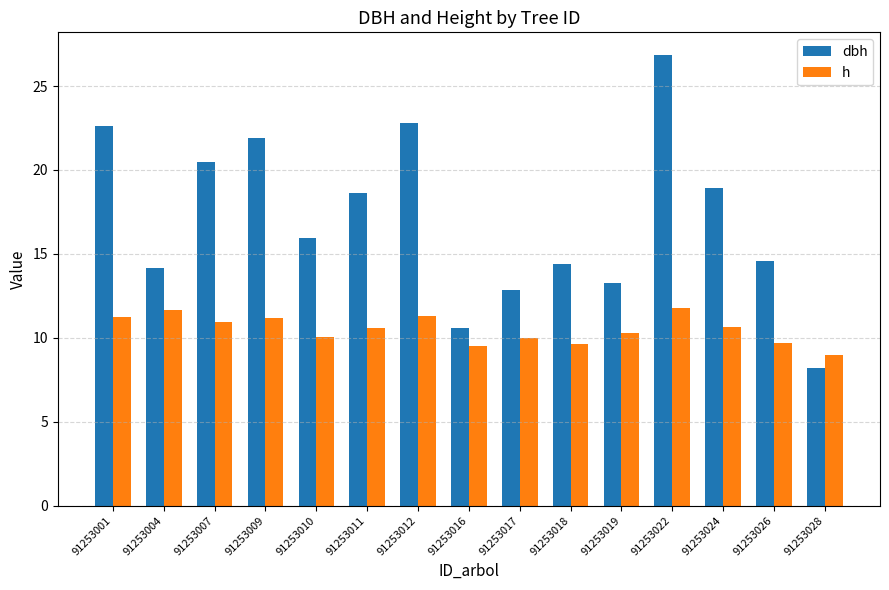

List the series in order of their peak value, highest first.

dbh, h